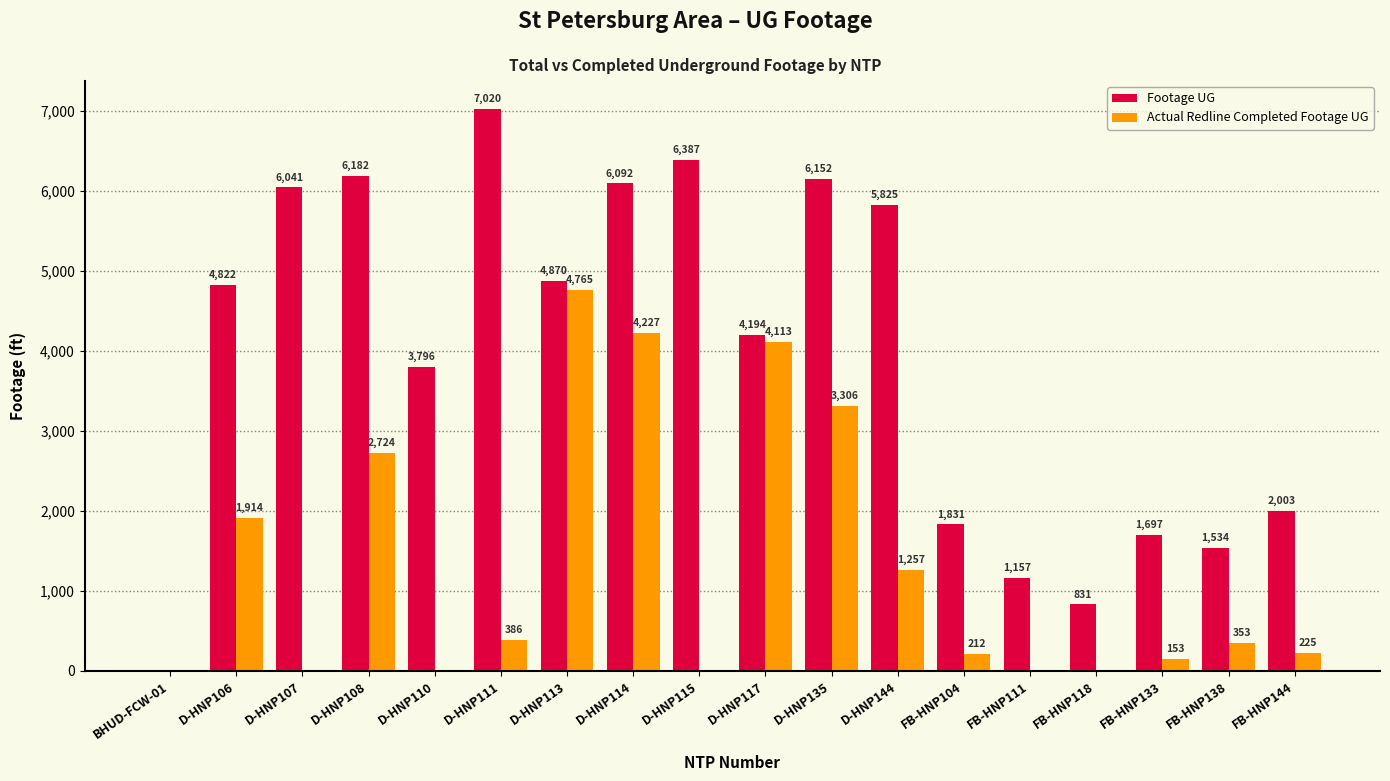

Which series has the largest total across all categories?

Footage UG